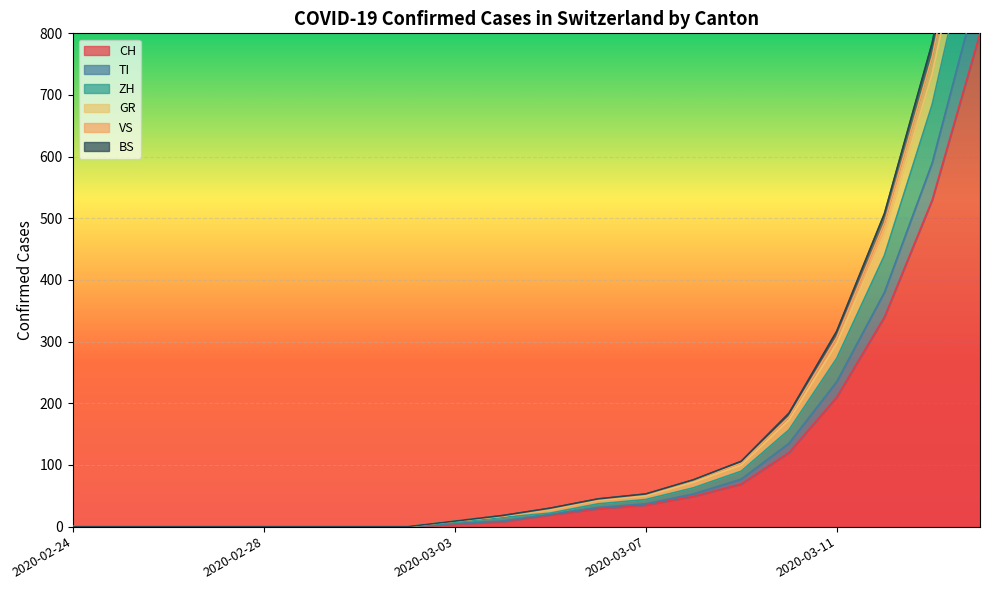

Count the number of categories in the chart.

20